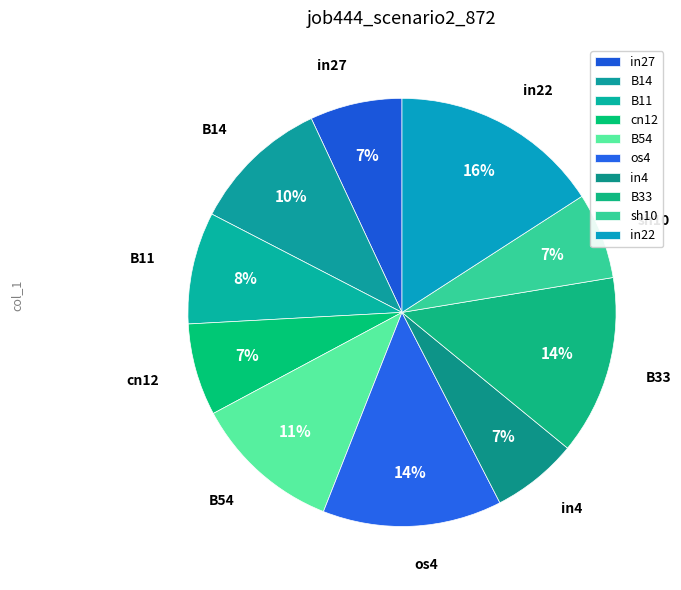

Does B33 account for over 50% of the chart?

No